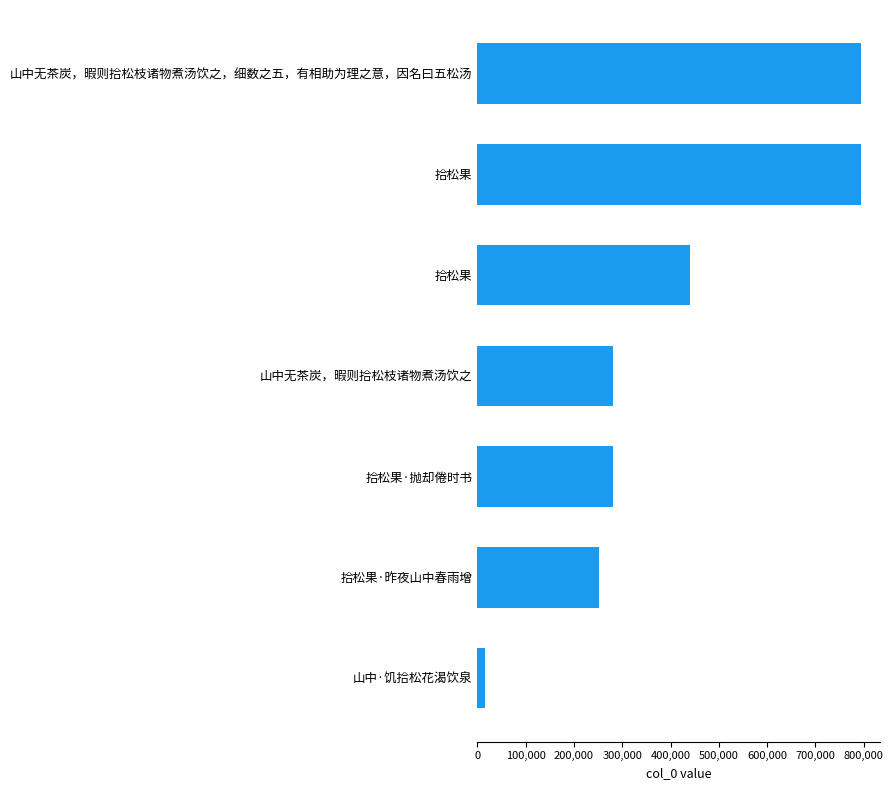

Count the number of data series in this chart.

1